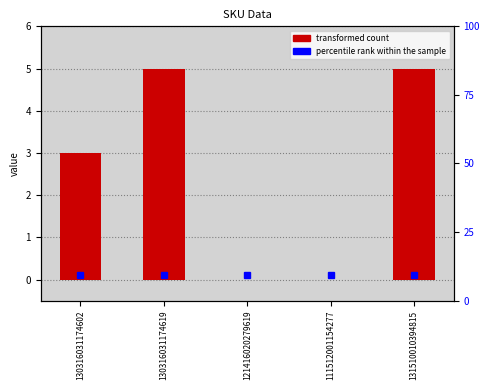

Reading left to right, list all the values displayed in this chart.

130316031174602=3	130316031174619=5	121416020279619=0	111512001154277=0	131510010394815=5